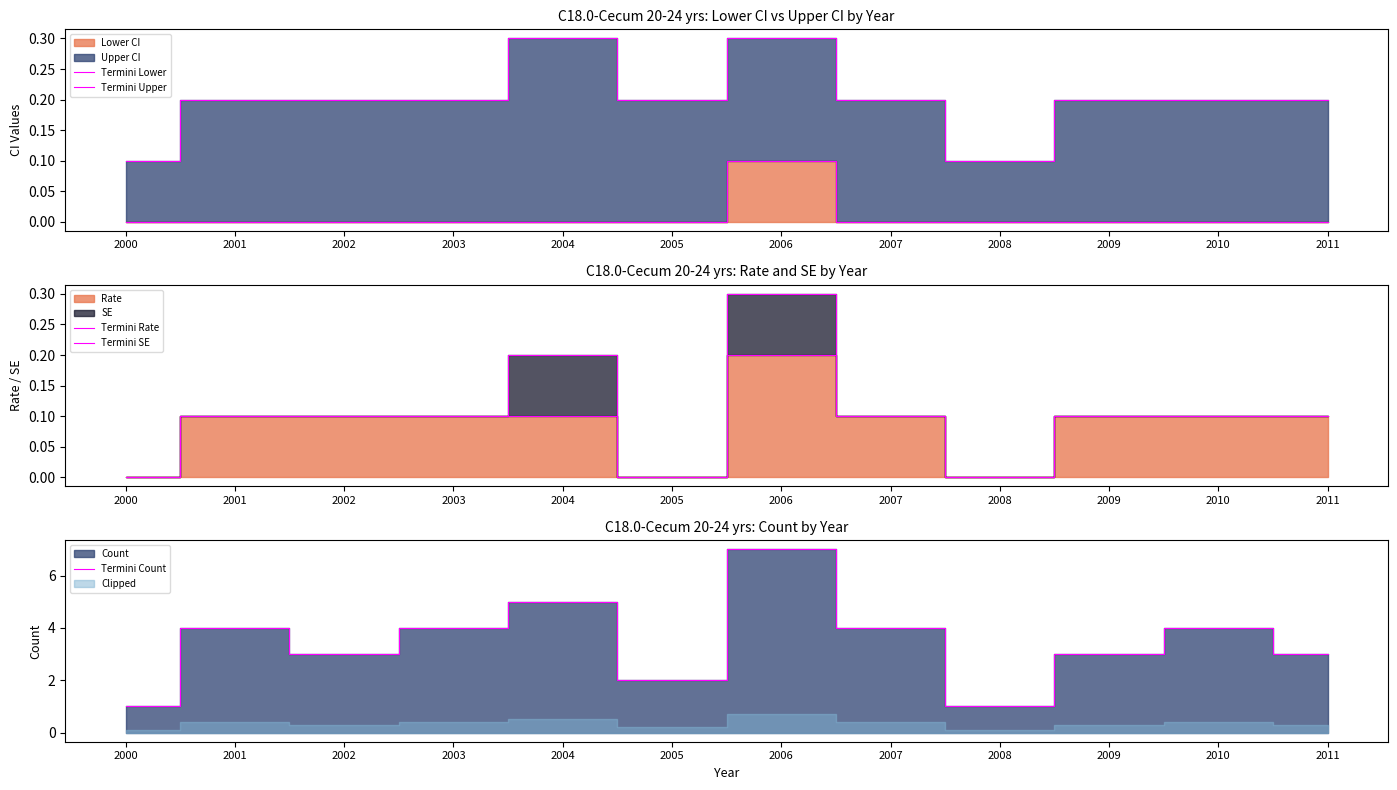

Which has a higher value, 2003 or 2010?

2003